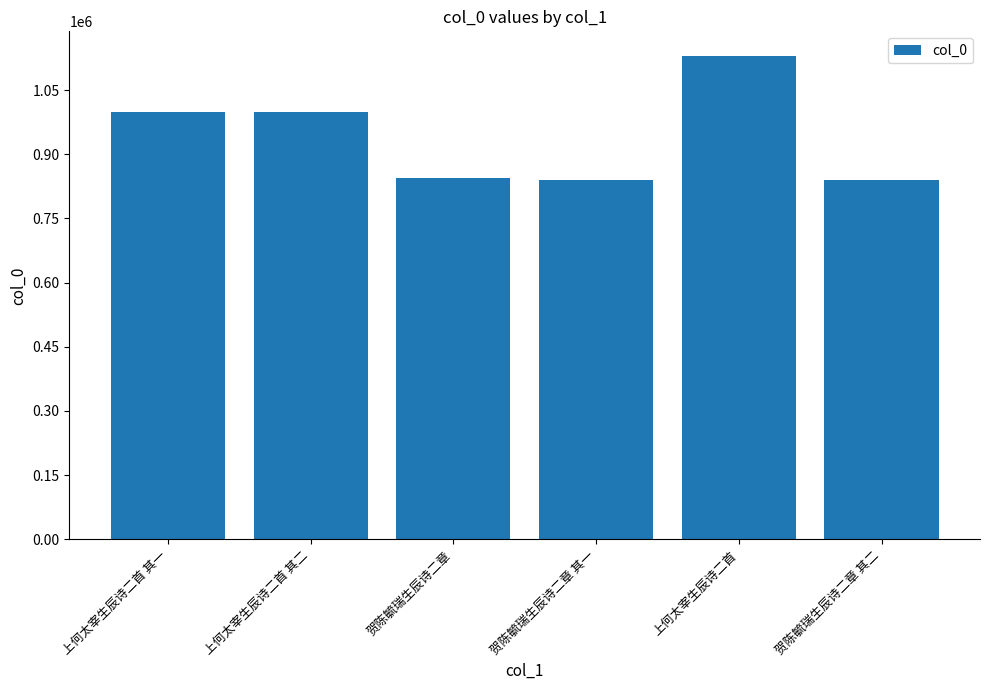

What is the label of the 4th bar from the left?

贺陈毓瑞生辰诗二章 其一